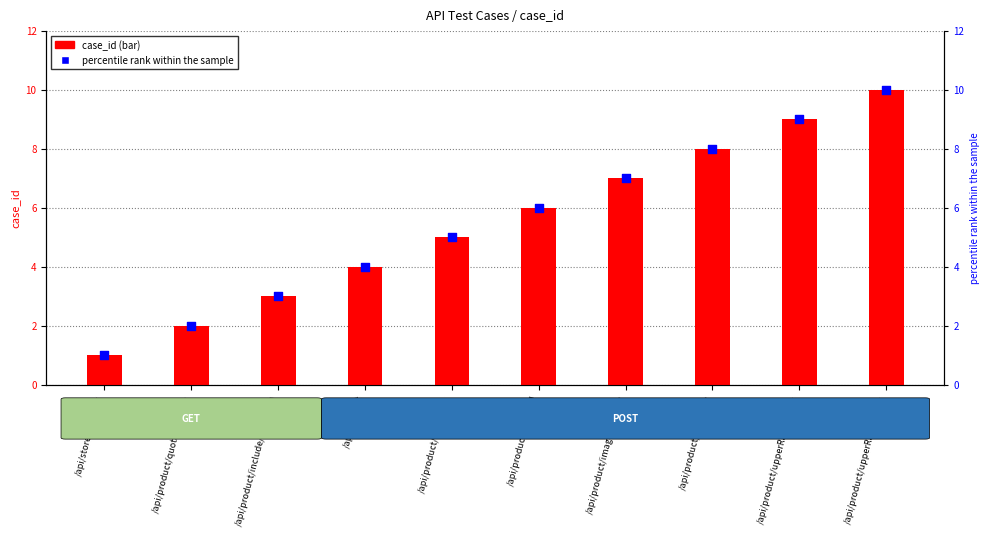

At which category is the sum across all series the highest?

/api/product/upperRacksBatch